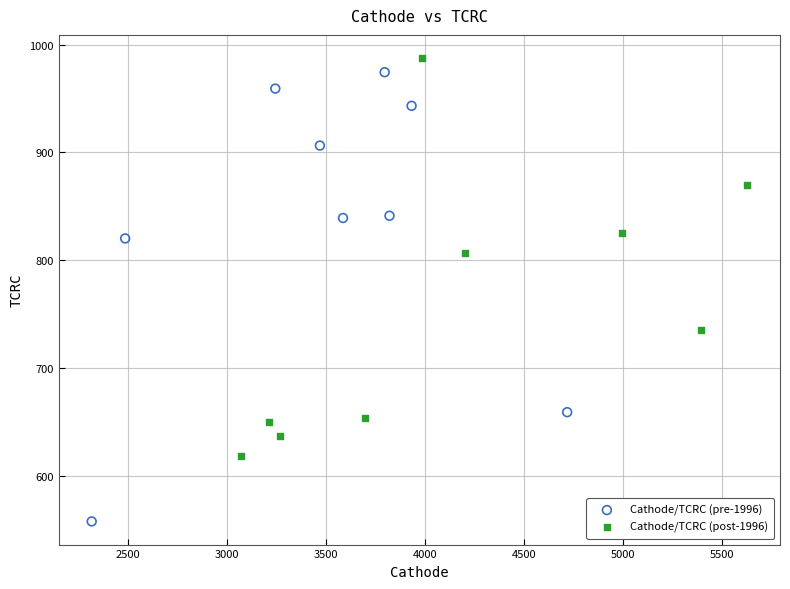

Which series contains the lowest Y value?

Cathode/TCRC (pre-1996)